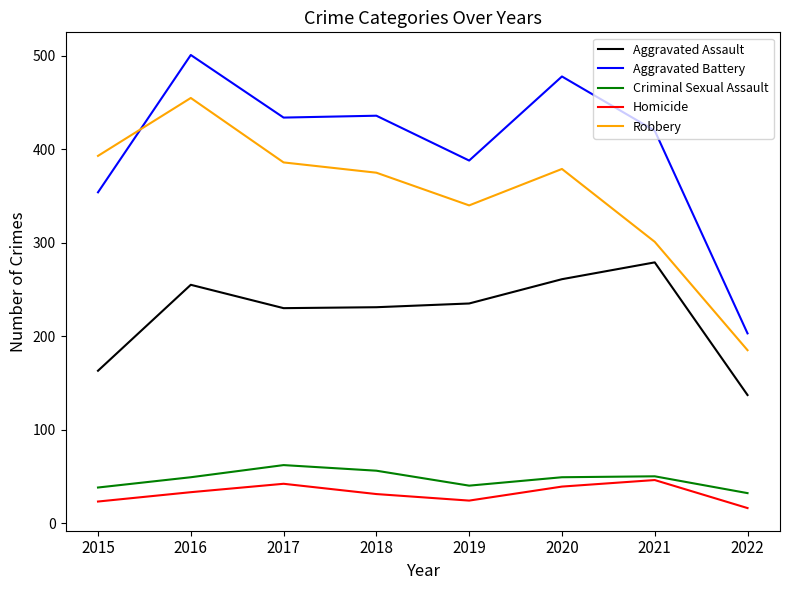

The Criminal Sexual Assault series shows 56 at 2018. True or false?

True